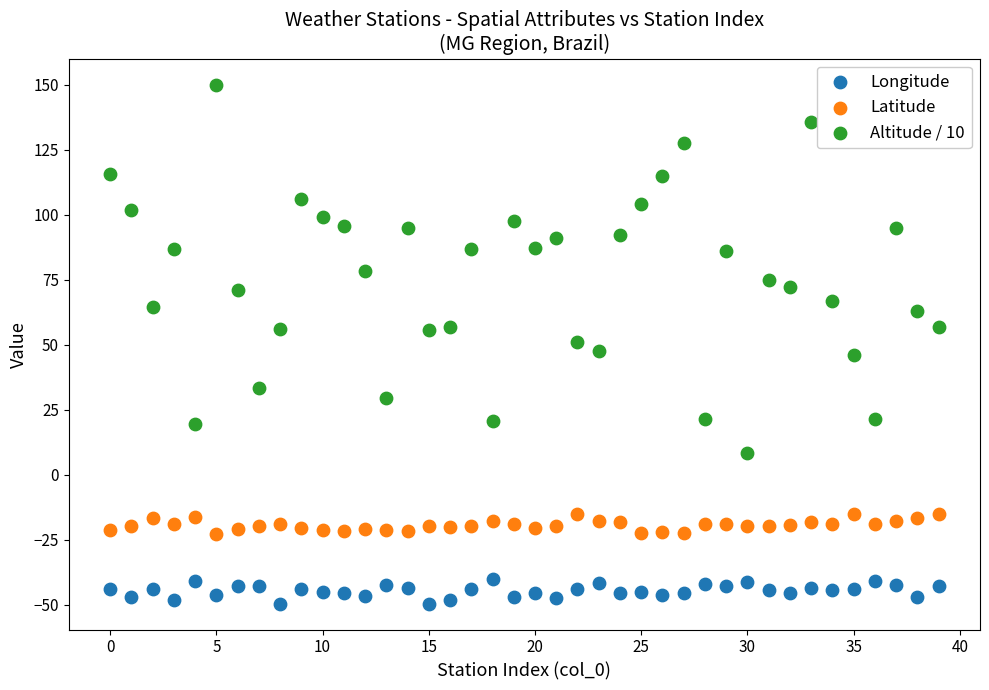

Which series reaches the minimum Y coordinate?

Longitude